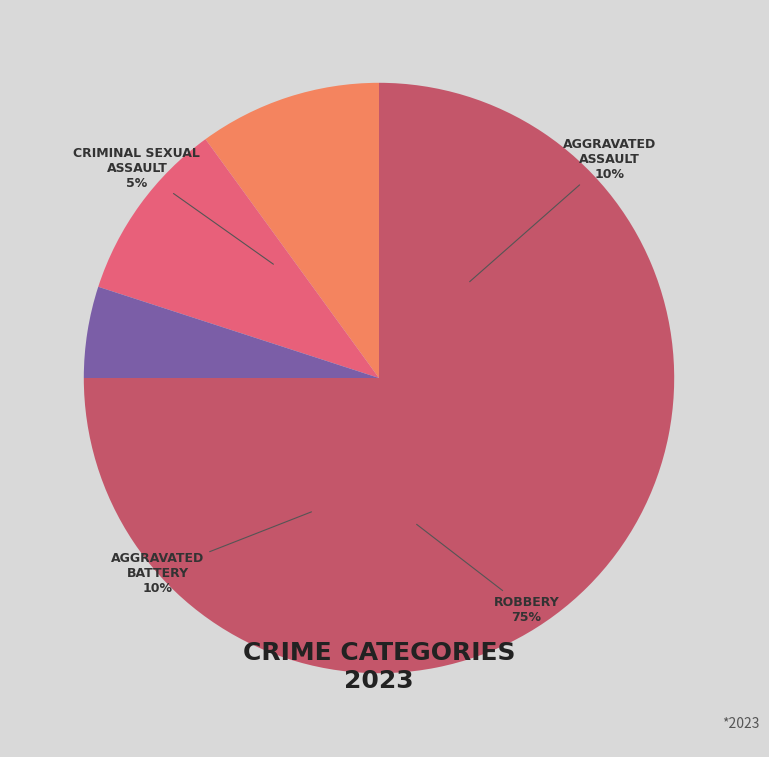

To the nearest percent, what is the combined percentage of Robbery and Criminal Sexual Assault?

80%